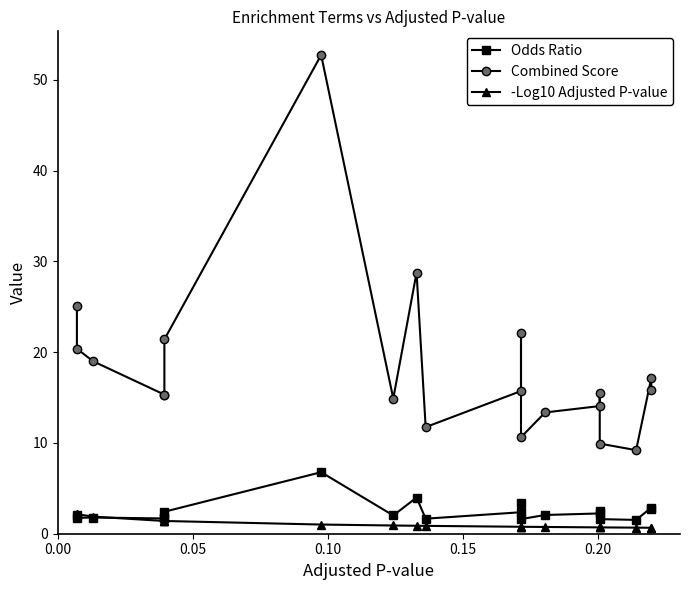

Rank the series by their maximum value, from highest to lowest.

Combined Score, Odds Ratio, -Log10 Adjusted P-value